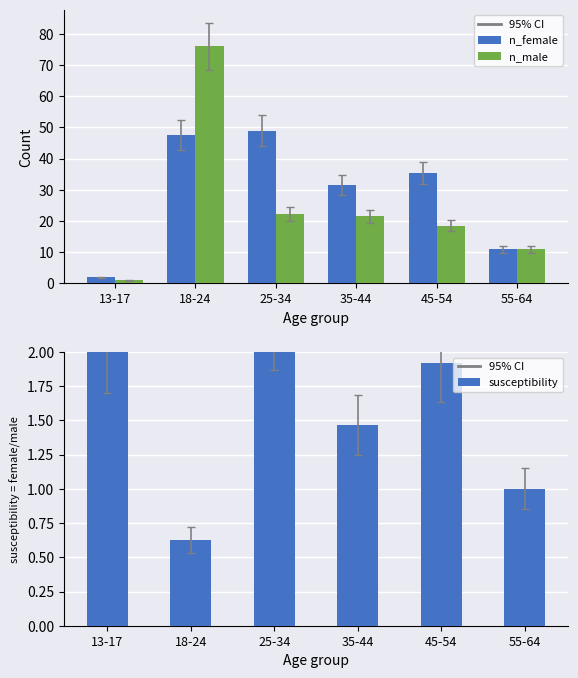

What value does the susceptibility series have at 55-64?

1.0